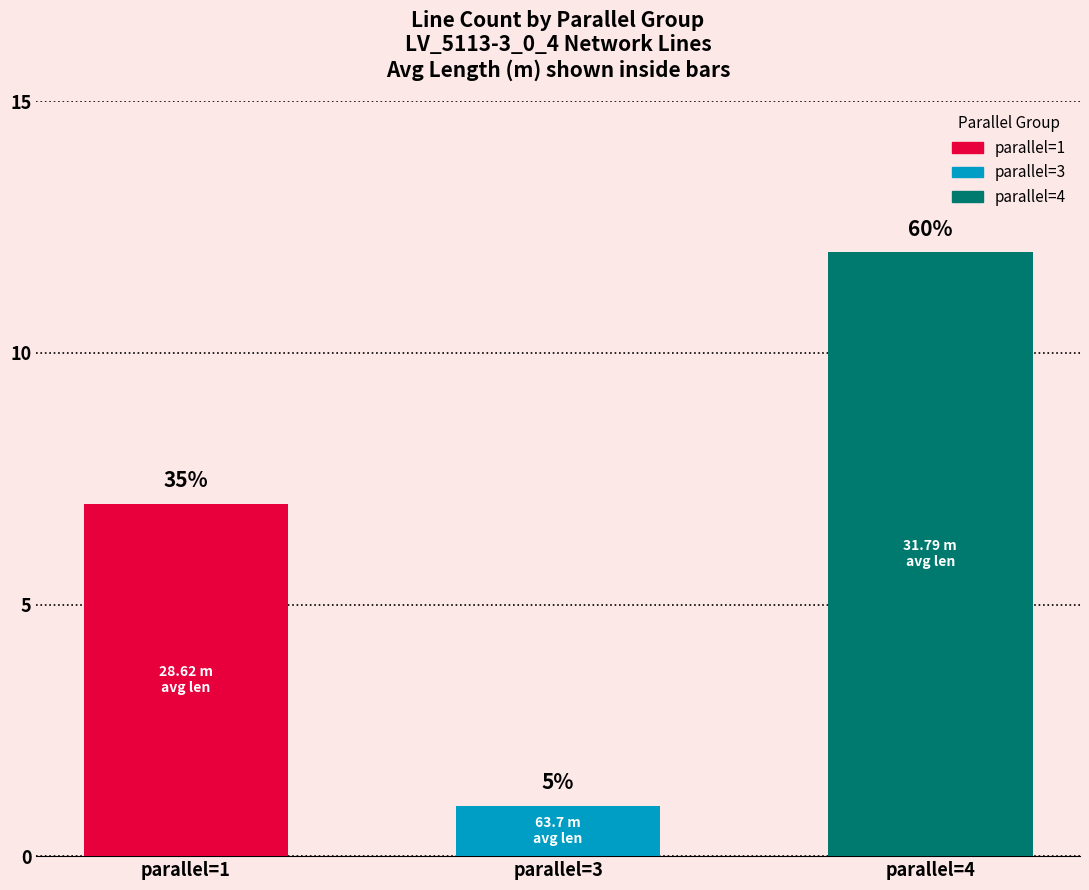

Is it true that the value at parallel=3 is 1?

True